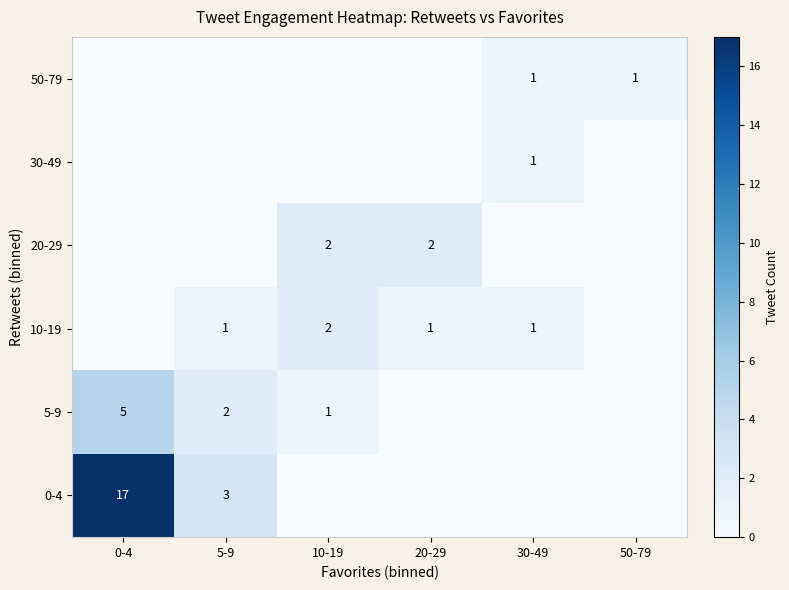

How many values in 30-49 are above zero?

1